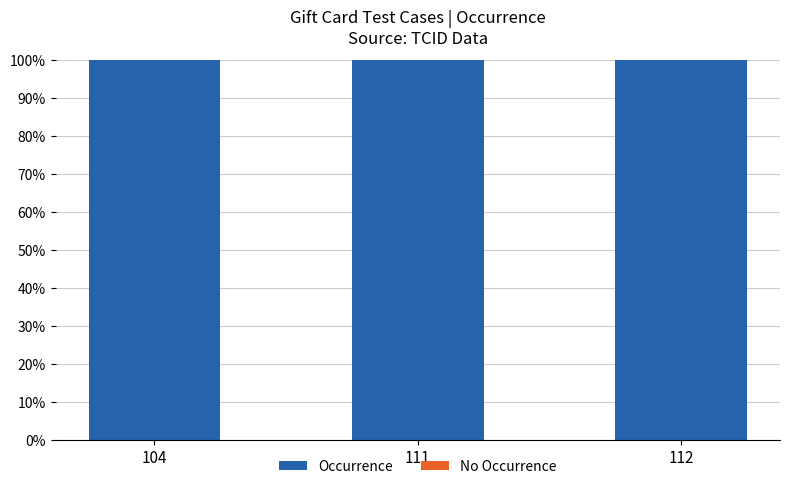

Which series changed the most between 111 and 112?

Occurrence